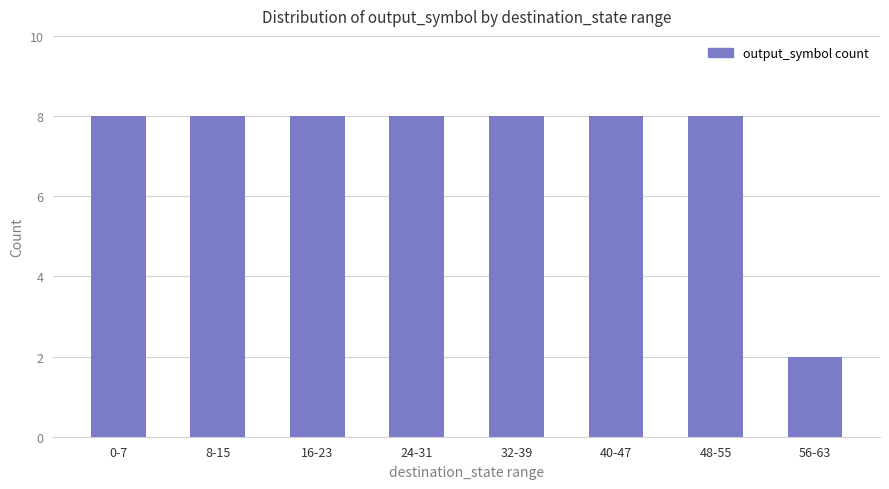

Reading left to right, extract all data points from this chart.

0-7=8	8-15=8	16-23=8	24-31=8	32-39=8	40-47=8	48-55=8	56-63=2